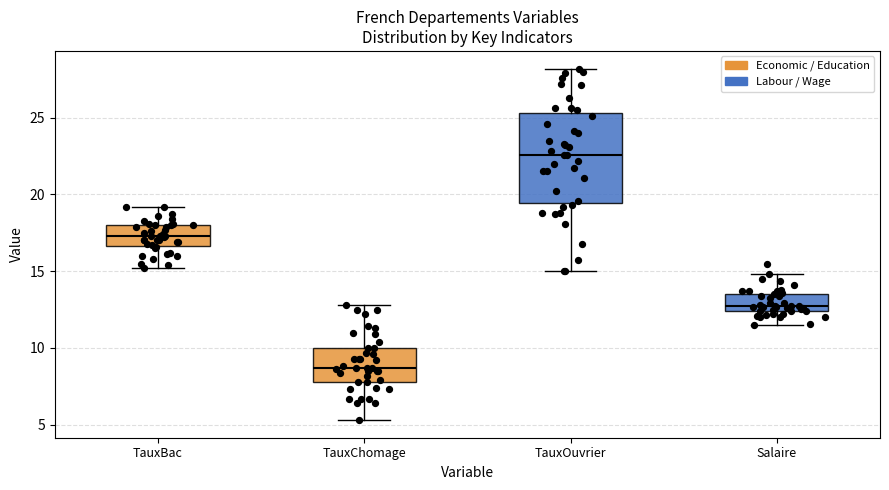

Reading left to right, read every box against the y-axis: the position of its median line, the range the box covers, and the ends of its whiskers. The values are not printed on the chart, so give them approximately, as read against the axis.

TauxBac: median 17.5, box 16.5 to 18.0, whiskers 15.0 to 19.0
TauxChomage: median 8.5, box 8.0 to 10.0, whiskers 5.5 to 13.0
TauxOuvrier: median 22.5, box 19.5 to 25.5, whiskers 15.0 to 28.0
Salaire: median 12.5 (just above the box's lower edge), box 12.5 to 13.5, whiskers 11.5 to 15.0